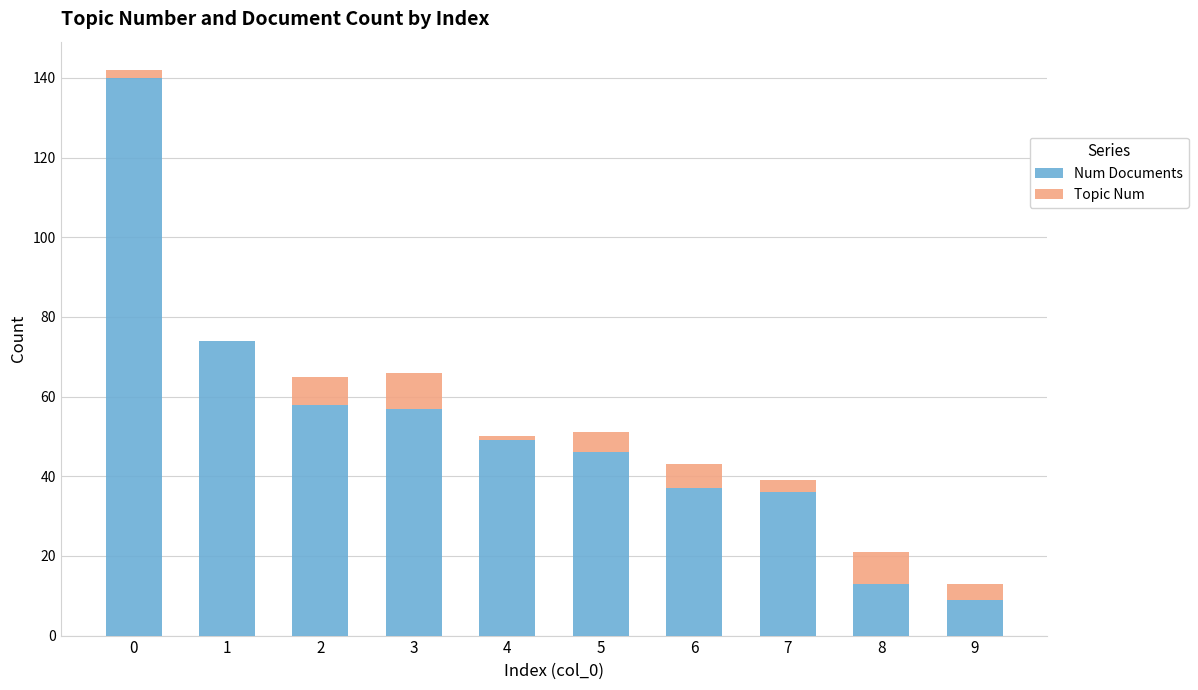

The value of Num Documents at 8 is 8. True or false?

False